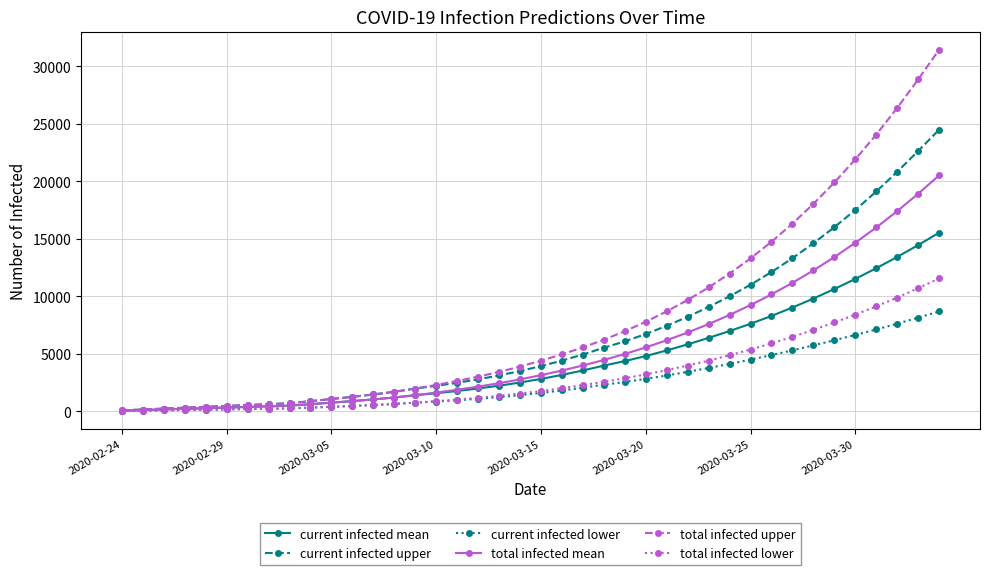

List the series in order of their peak value, highest first.

total infected upper, current infected upper, total infected mean, current infected mean, total infected lower, current infected lower